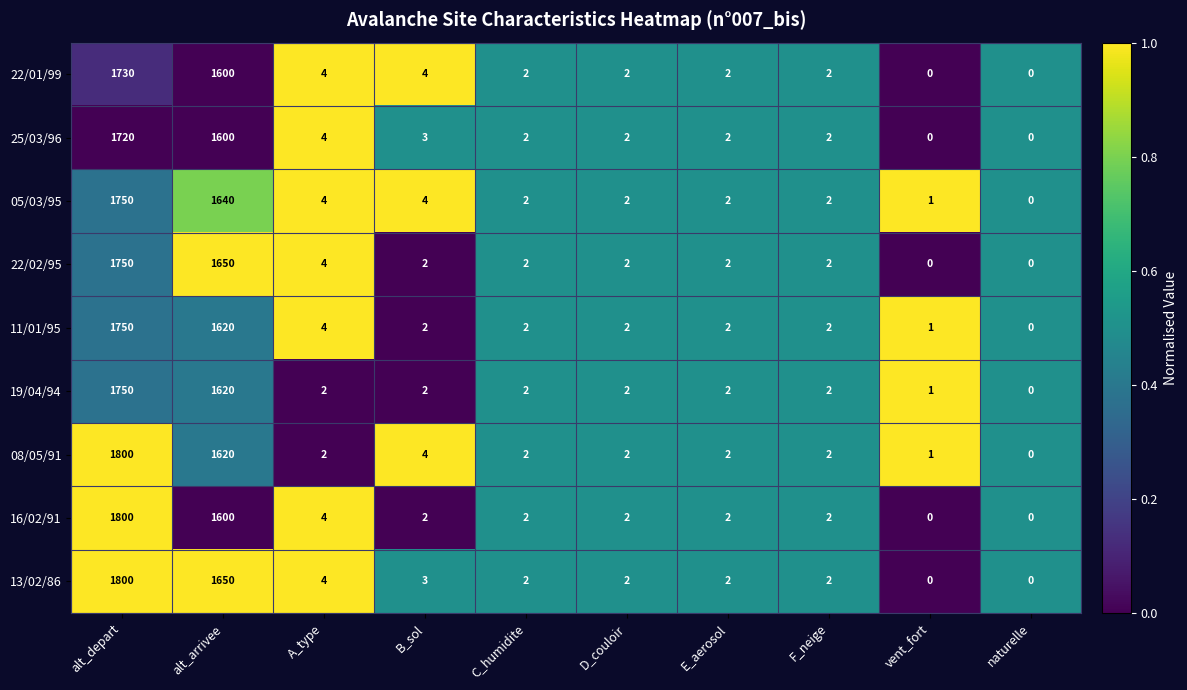

At which category is the sum across all series the highest?

alt_depart